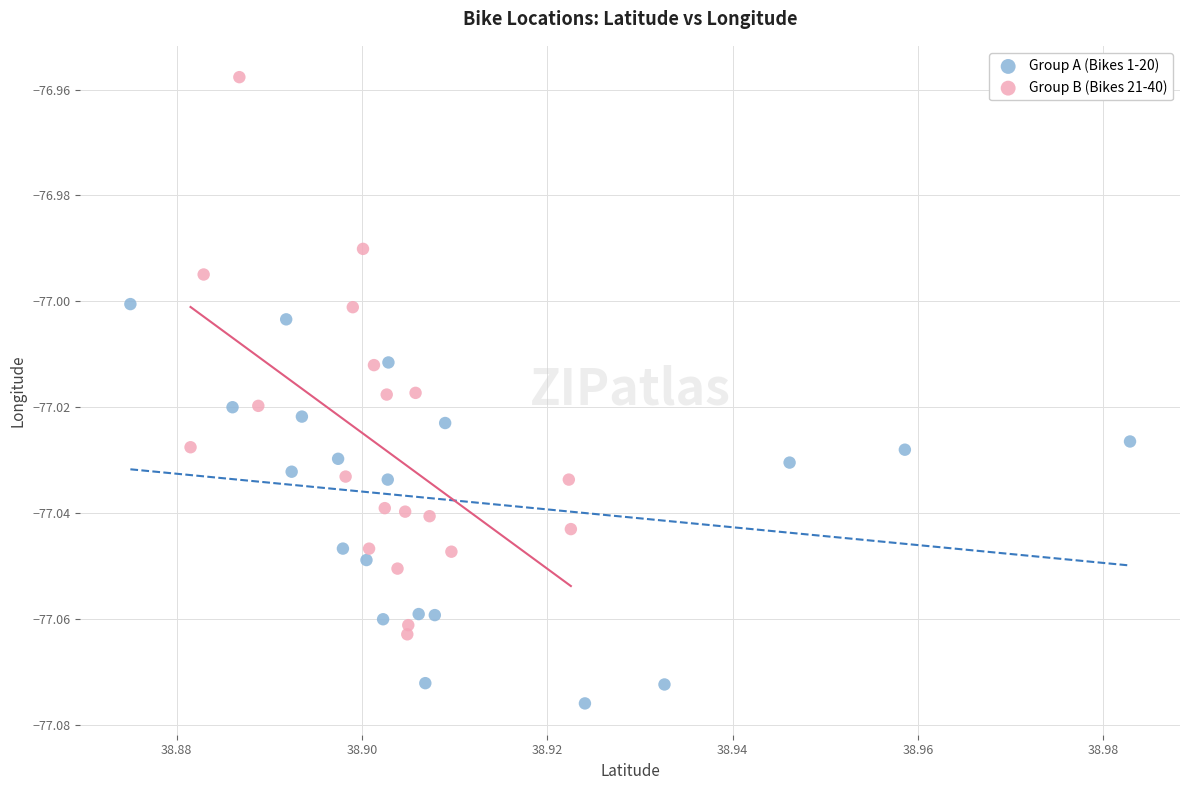

What are all the series names shown in the legend?

Group A (Bikes 1-20), Group B (Bikes 21-40)